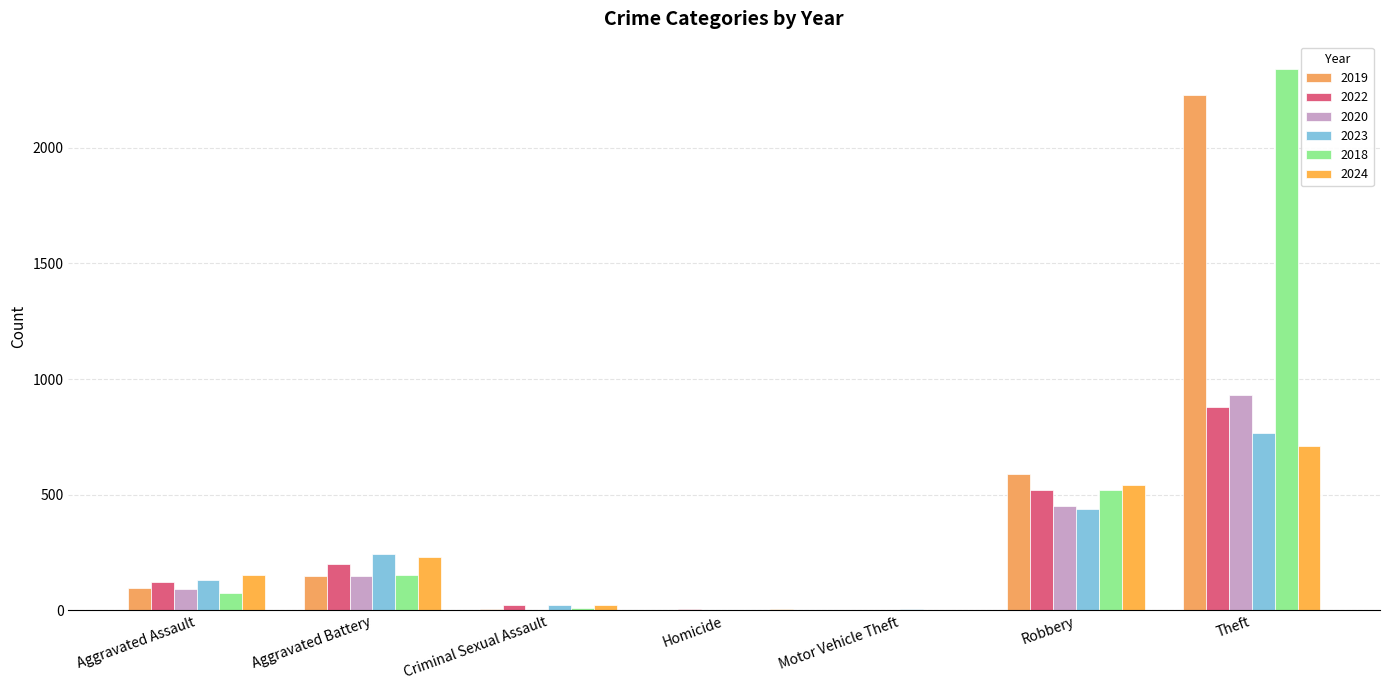

Count the number of data series in this chart.

6